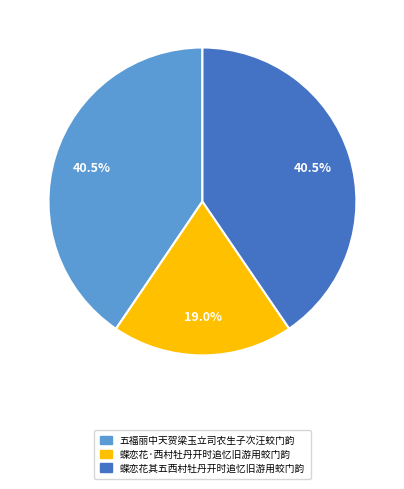

Which has a higher value, 蝶恋花·西村牡丹开时追忆旧游用蛟门韵 or 蝶恋花其五西村牡丹开时追忆旧游用蛟门韵?

蝶恋花其五西村牡丹开时追忆旧游用蛟门韵